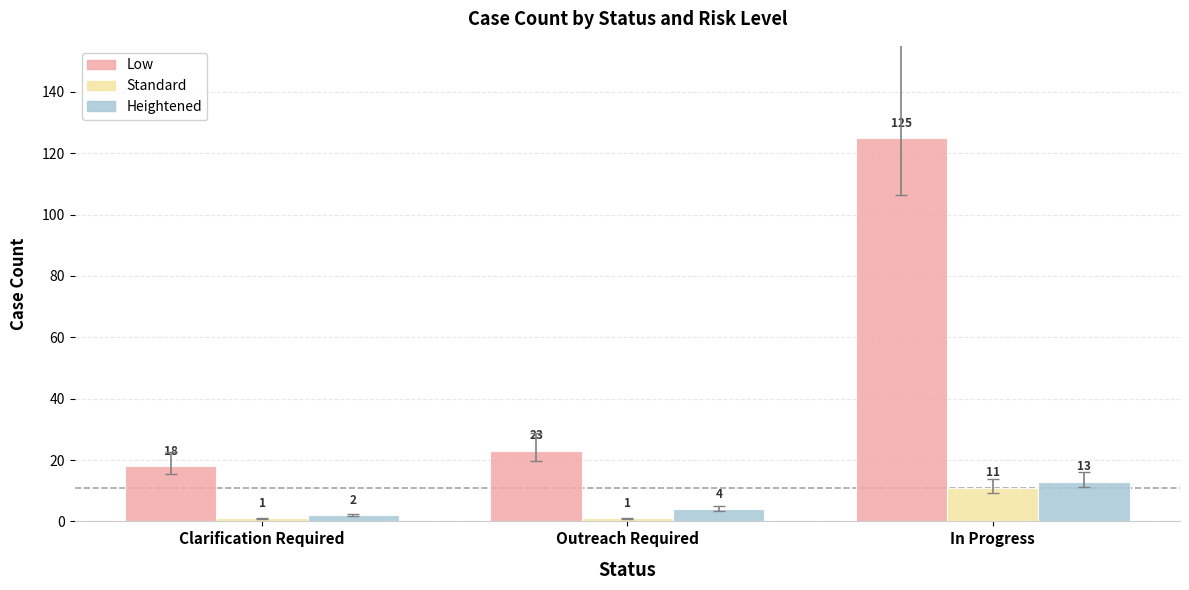

What is the average value of the Heightened series?

6